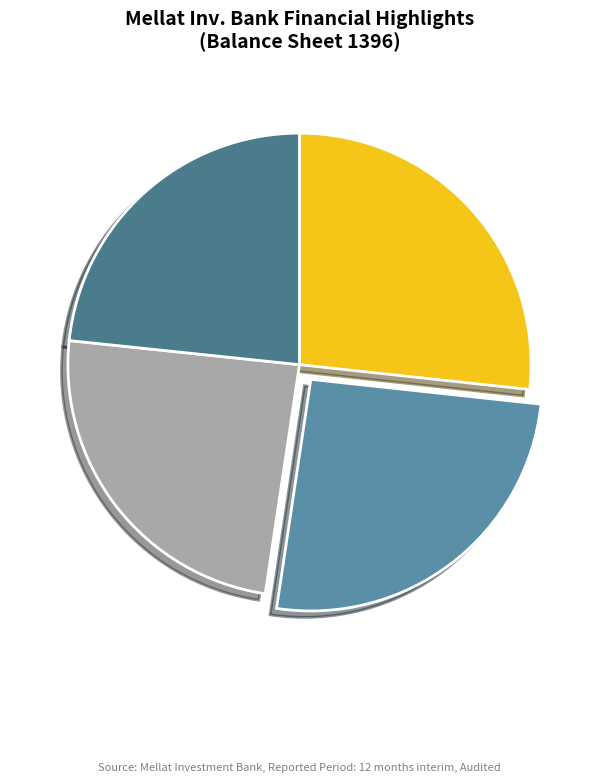

Count the number of slices in the pie.

4